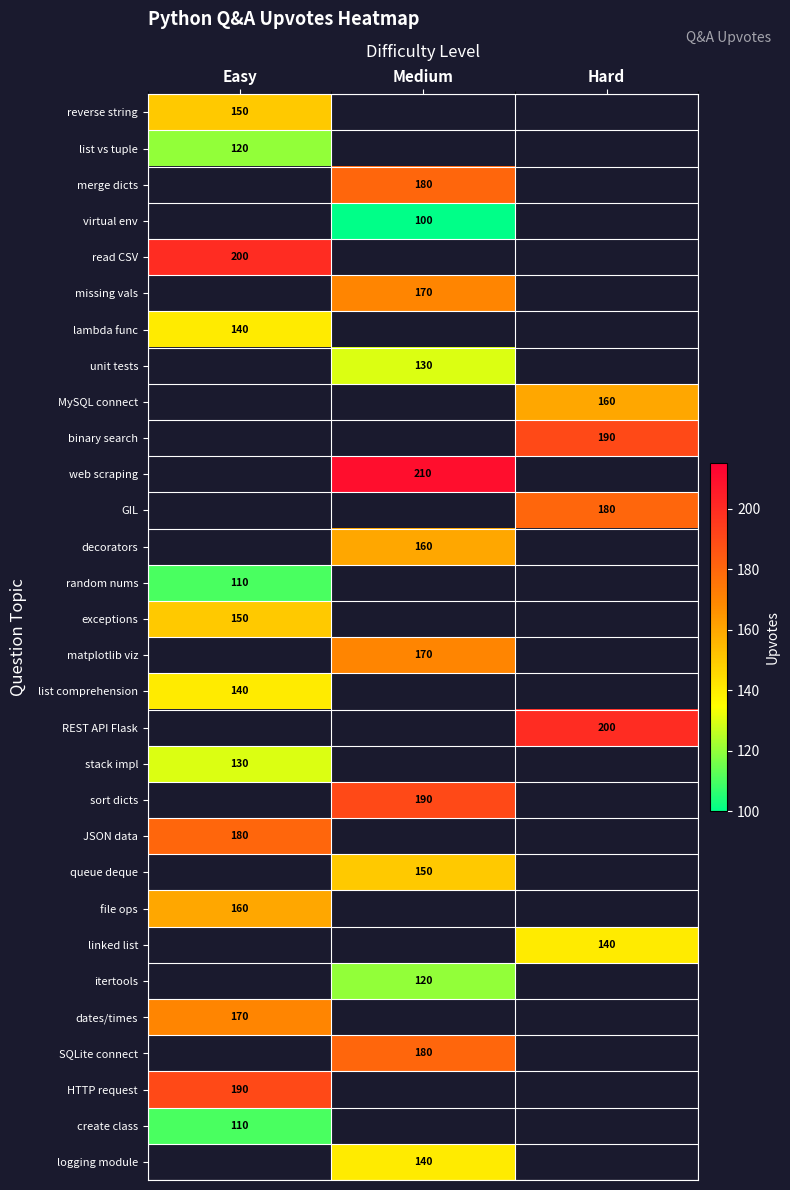

True or false: web scraping has a value of 78 at Medium.

False